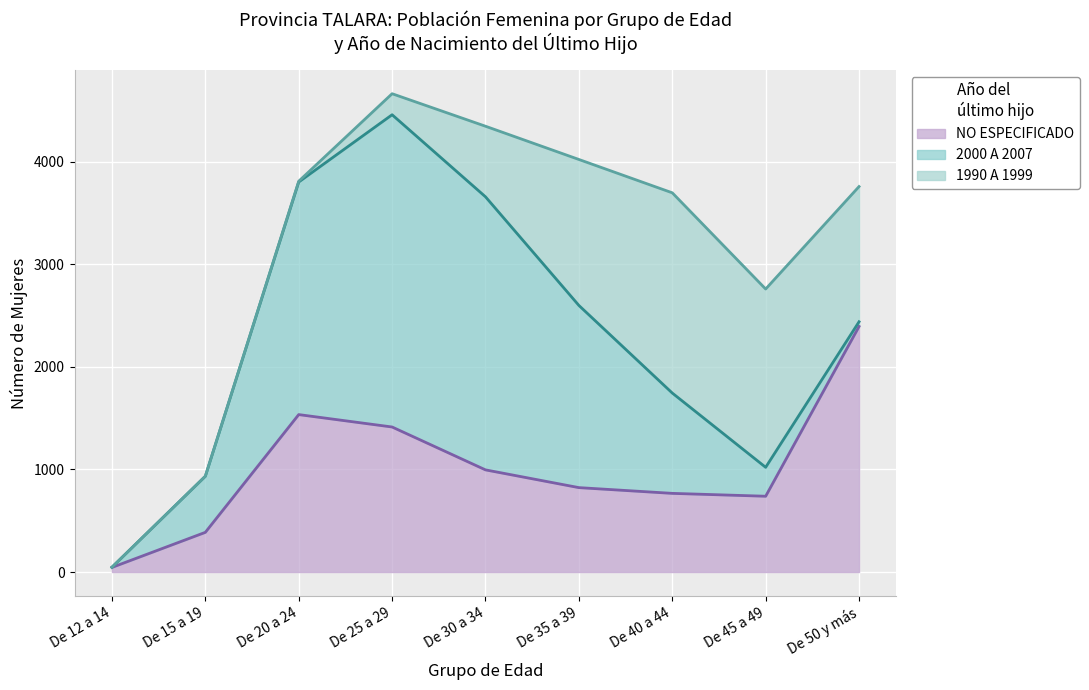

Where does the NO ESPECIFICADO series first go above 823?

De 20 a 24